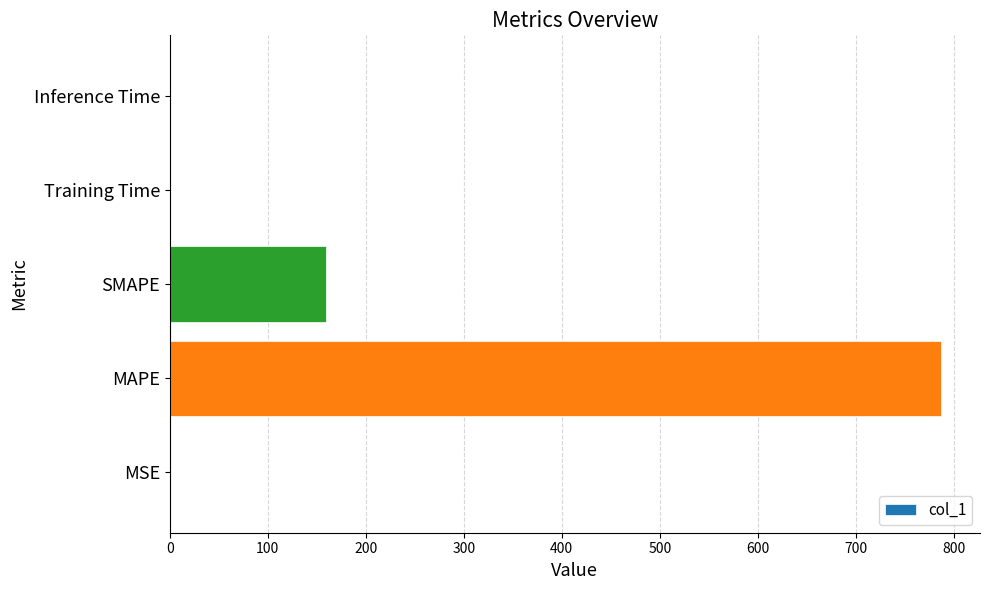

What is the ratio of the value at MAPE to the value at SMAPE?

4.9